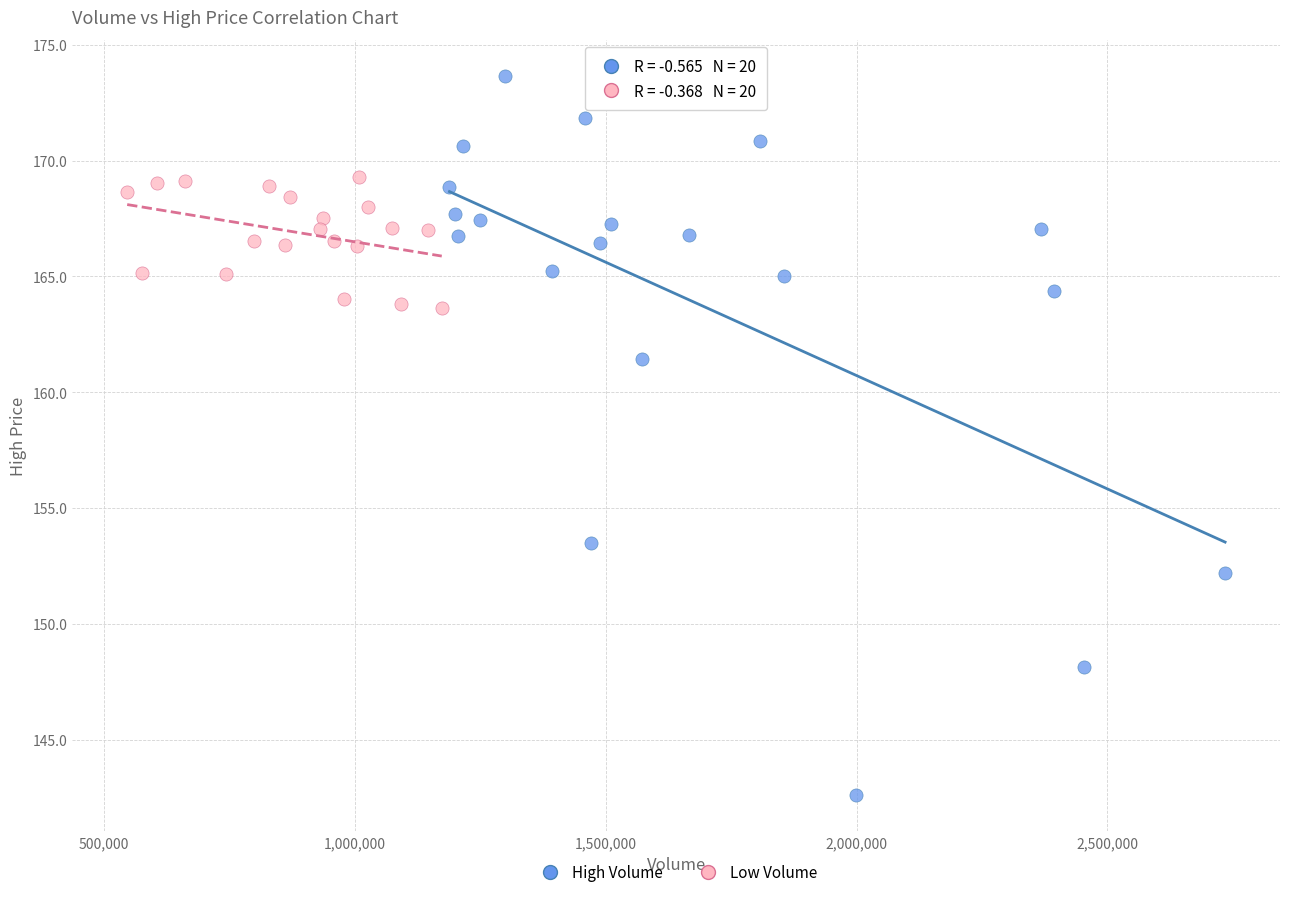

Which series reaches the minimum Y coordinate?

High Volume